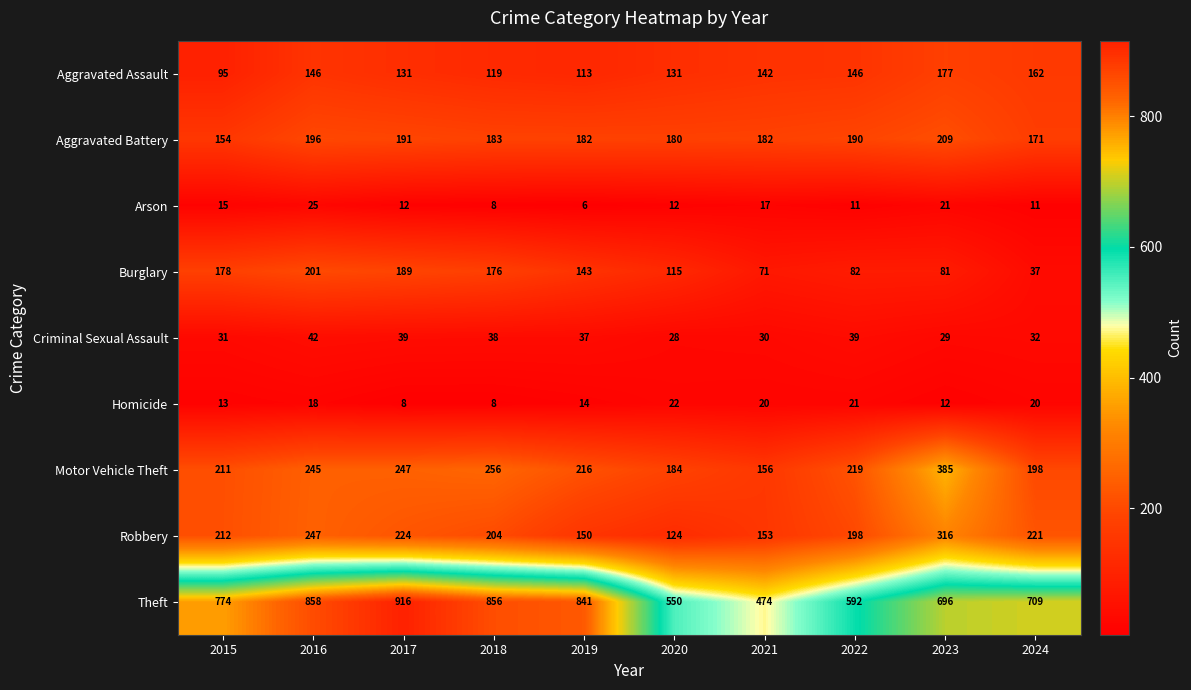

True or false: Theft has a value of 916 at 2017.

True